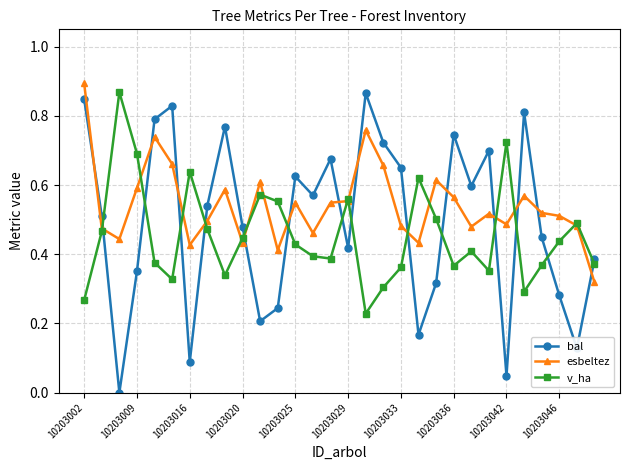

Which series has the largest total across all categories?

esbeltez